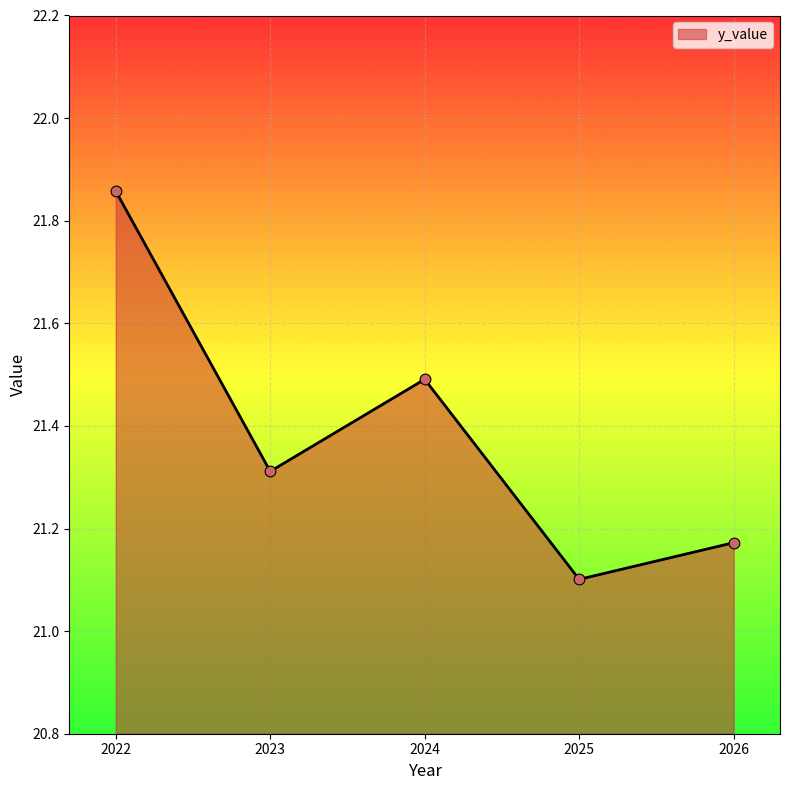

What is the change in value from 2022 to 2025?

-0.8